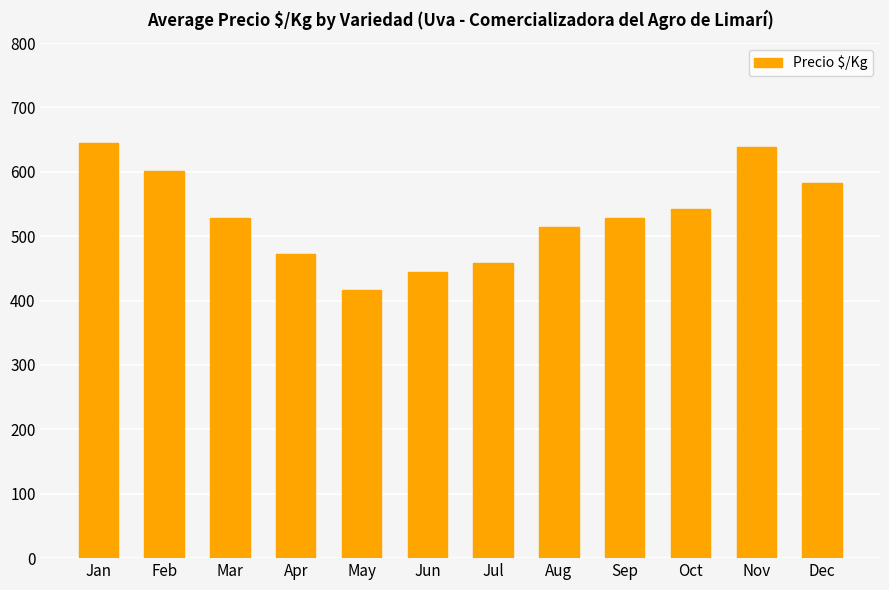

Where does the data first go above 529?

Jan